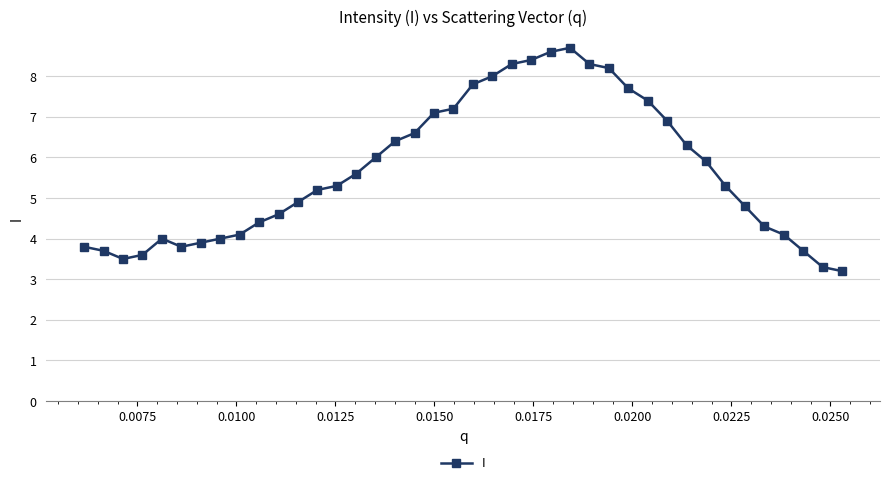

Does the chart display data point markers on the line(s)?

Yes